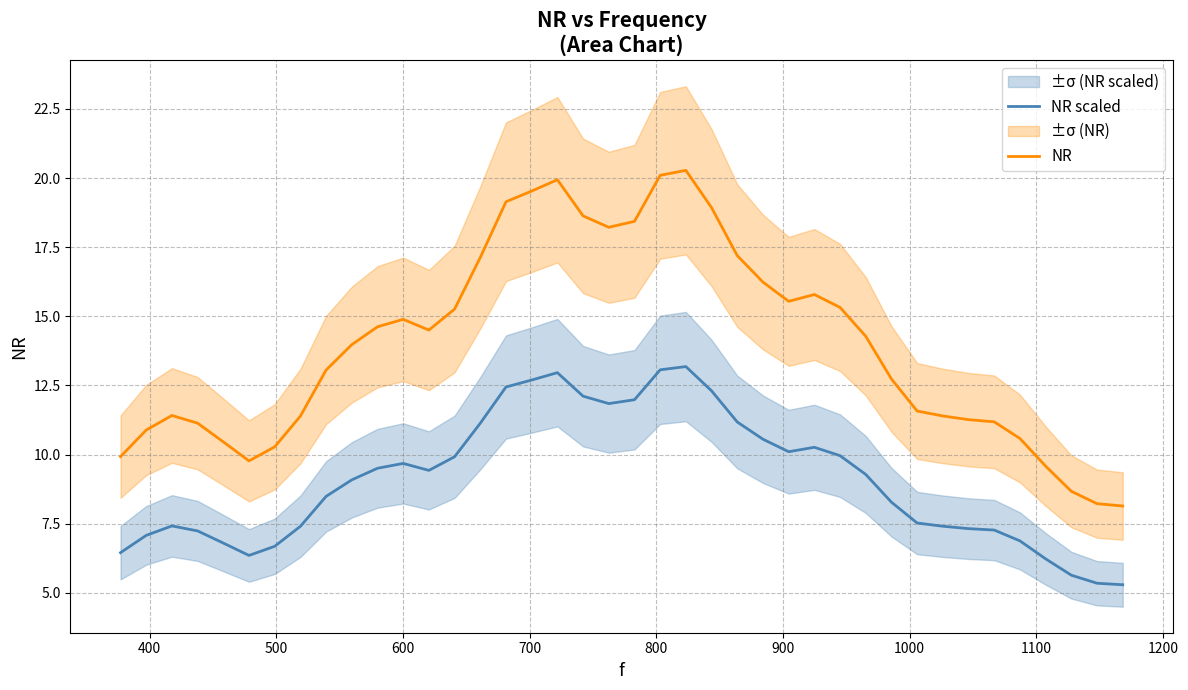

True or false: NR scaled and NR cross at least once.

False